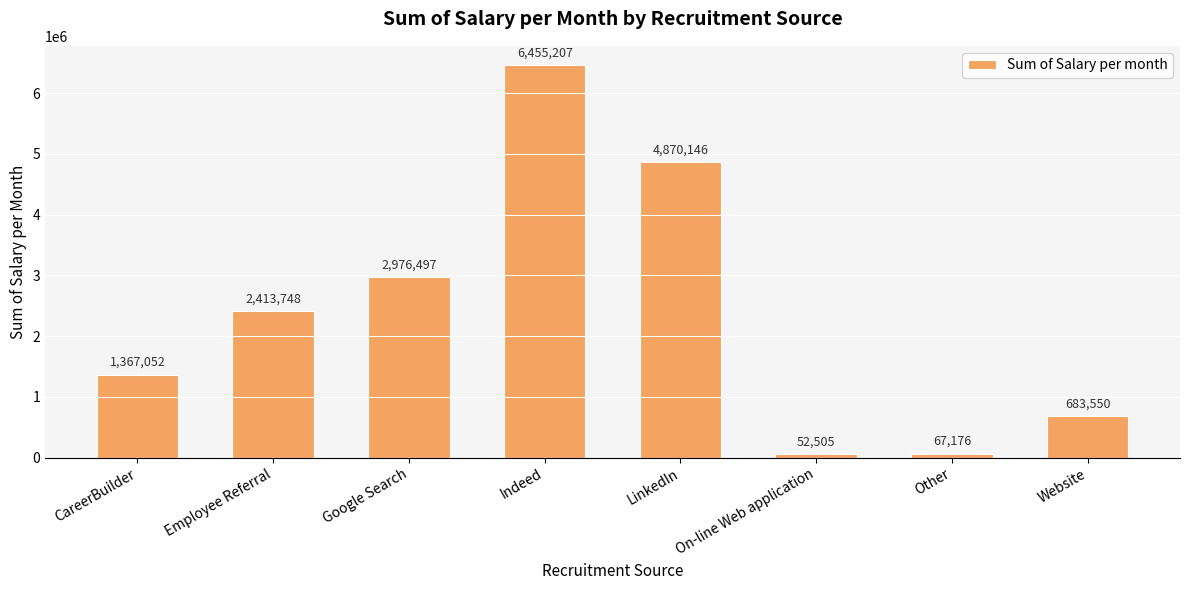

Are the bars grouped side by side (vs. stacked)?

No